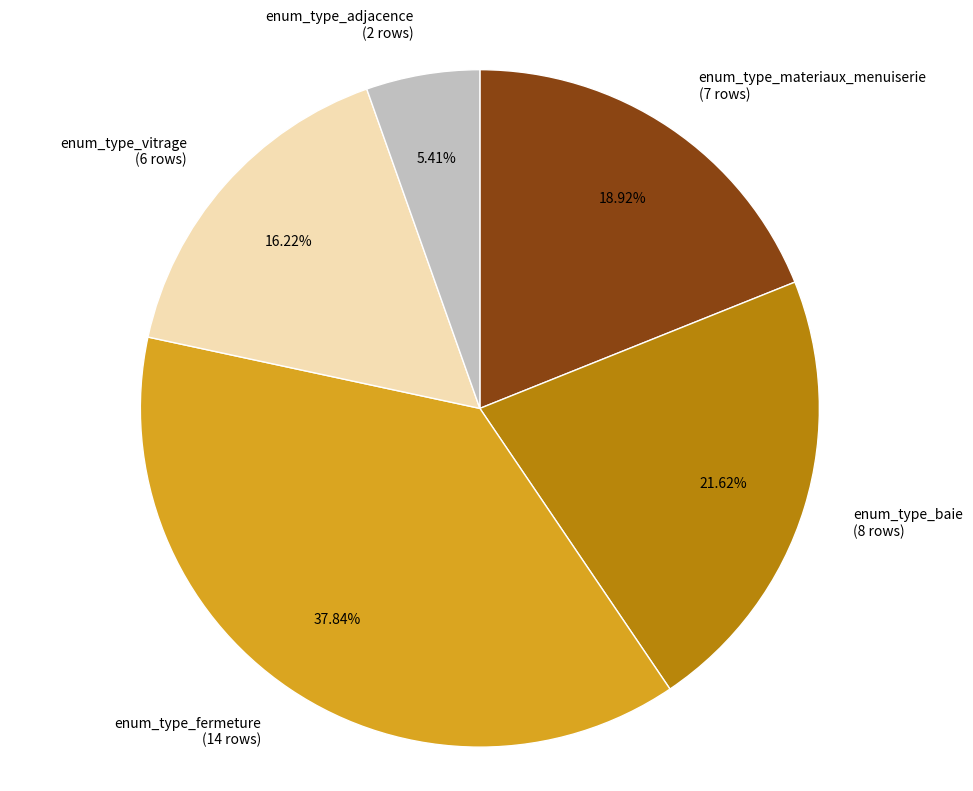

Count the number of slices in the pie.

5